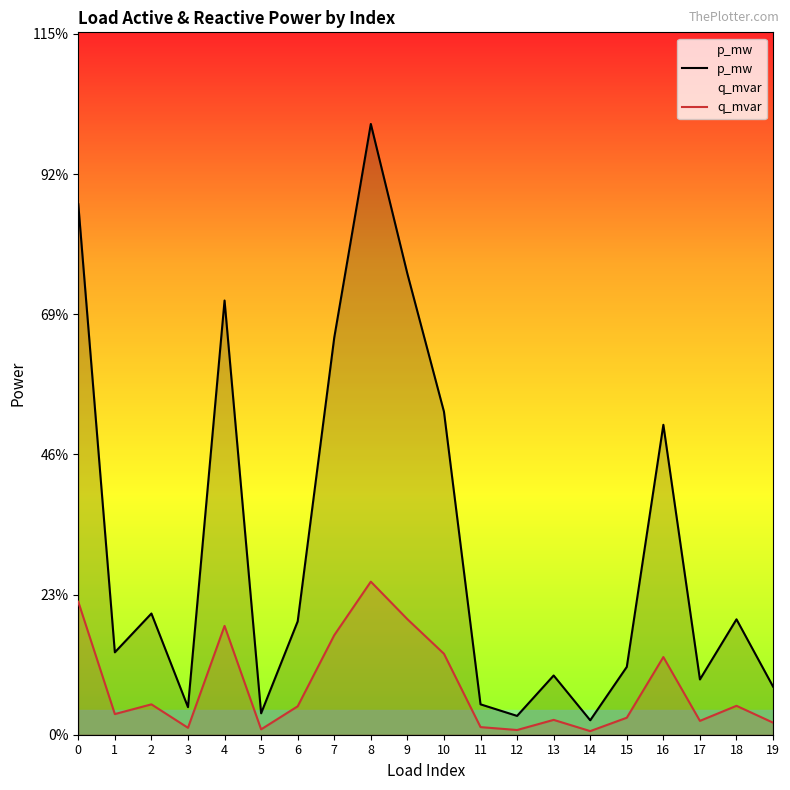

Which series has the widest spread of values?

p_mw